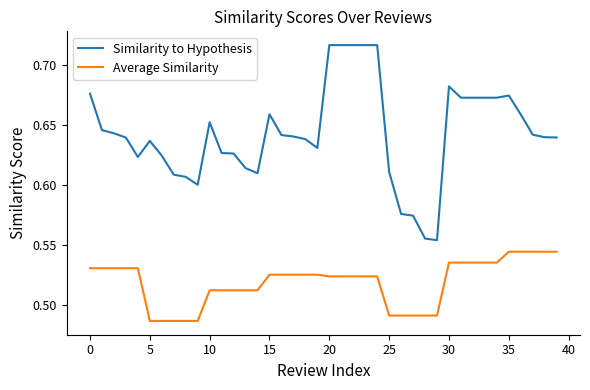

True or false: Average Similarity and Similarity to Hypothesis intersect in this chart.

False